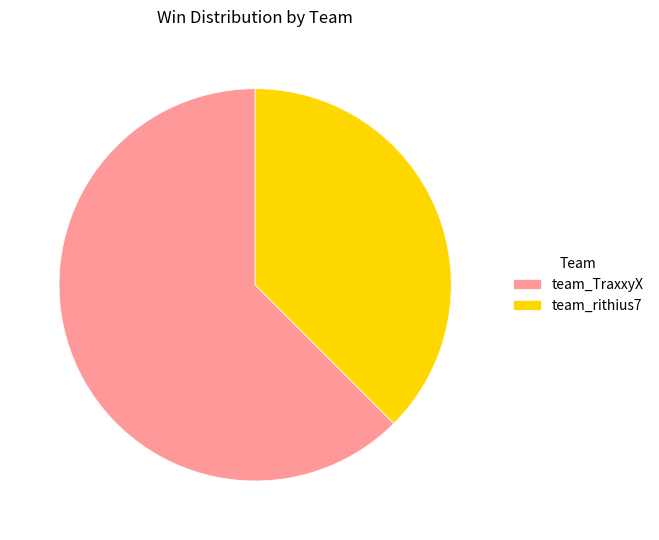

Is it true that team_rithius7 is 38% of the pie?

True